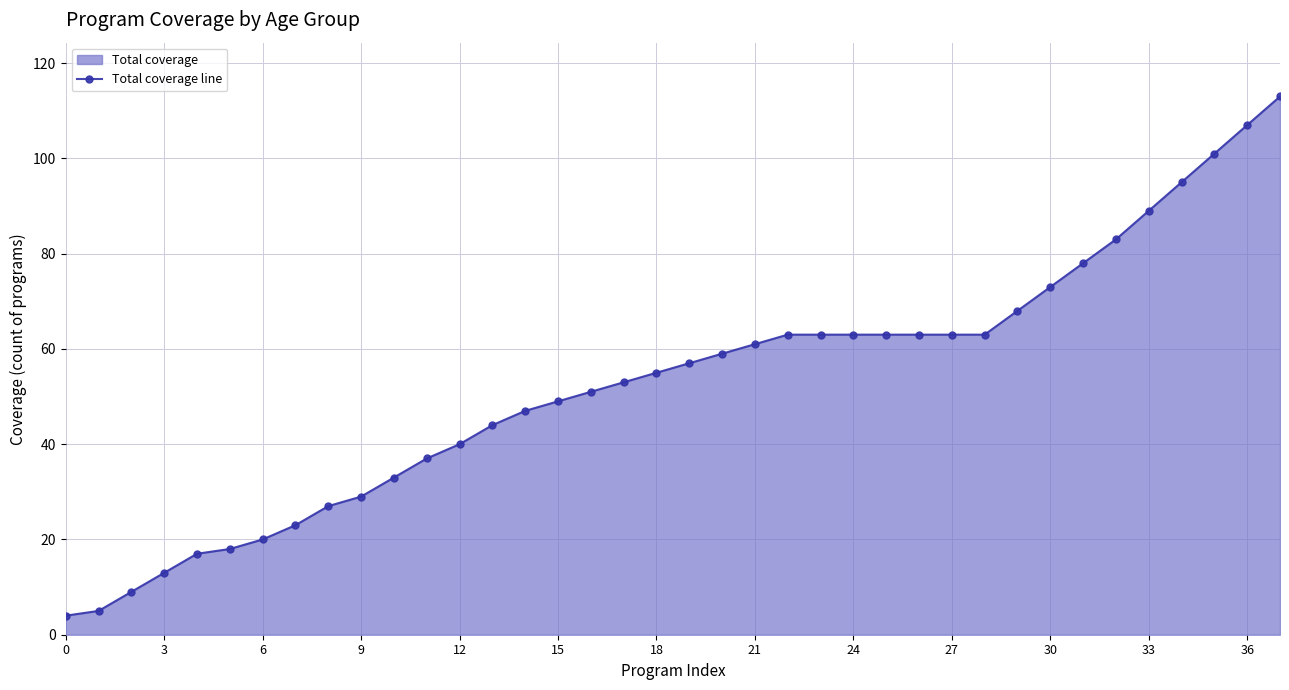

What is the label of the 8th point from the right?

30